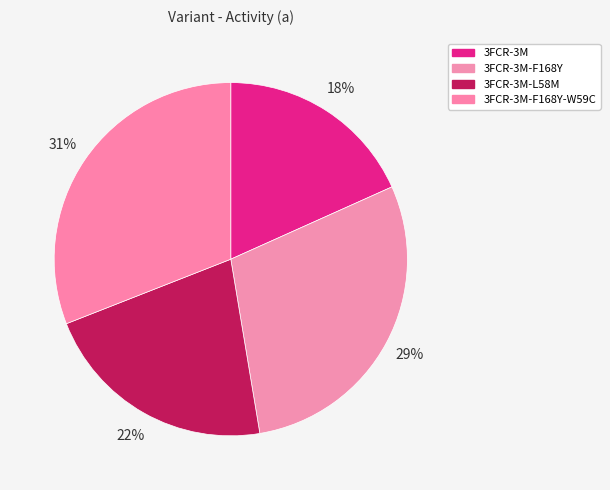

How many slices are in this pie chart?

4